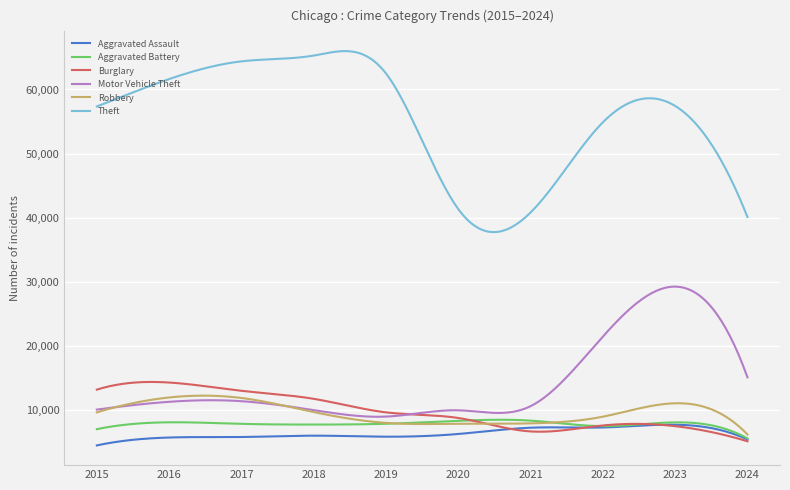

True or false: Aggravated Battery and Motor Vehicle Theft intersect in this chart.

False